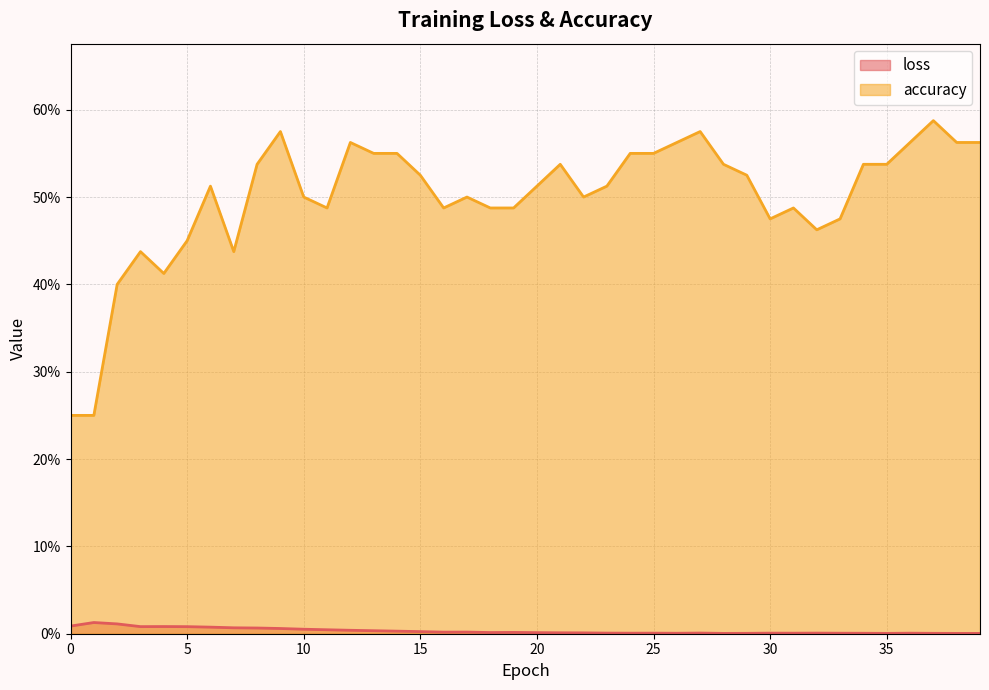

What is the value of the accuracy point at the 24th from the left?

0.5